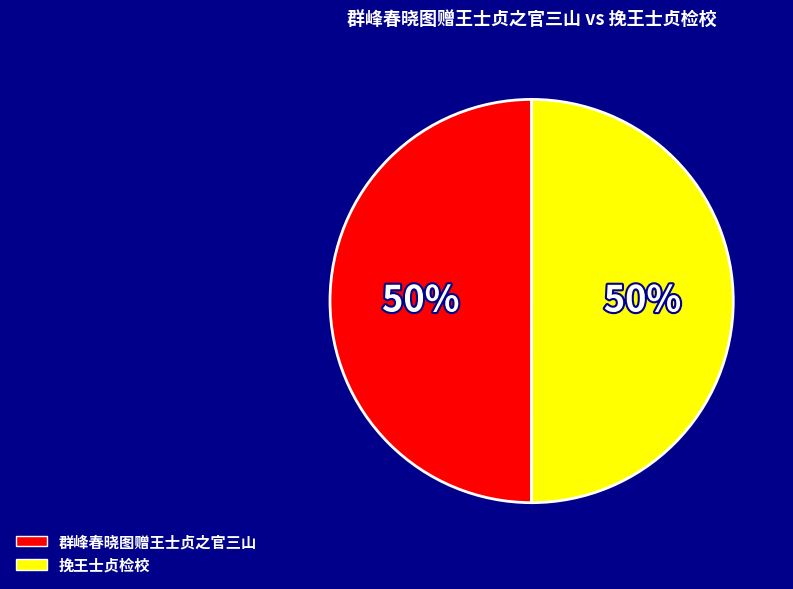

Is it true that 挽王士贞检校 is 50% of the pie?

True